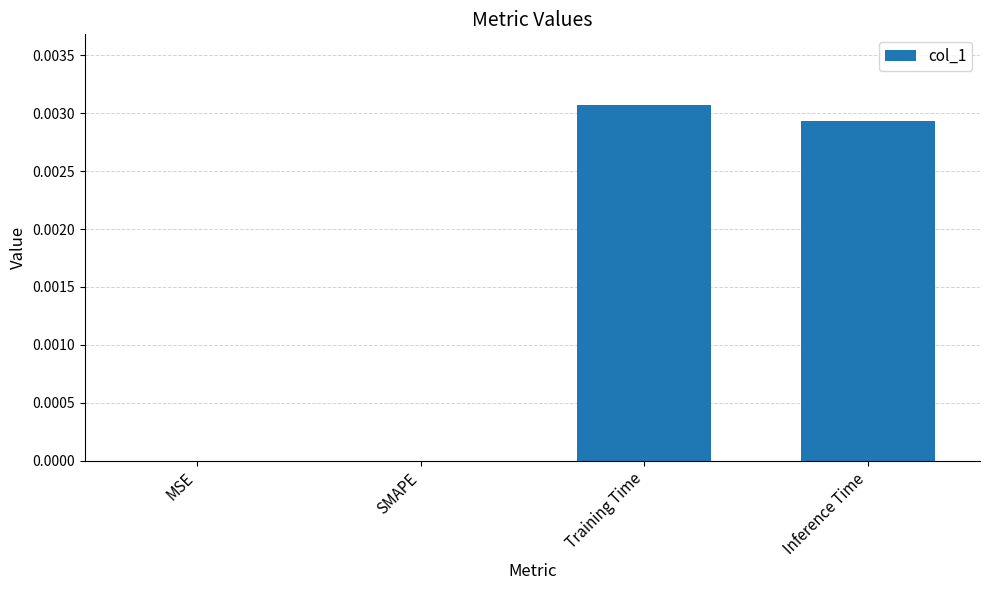

Which category has the highest value across all series?

Training Time